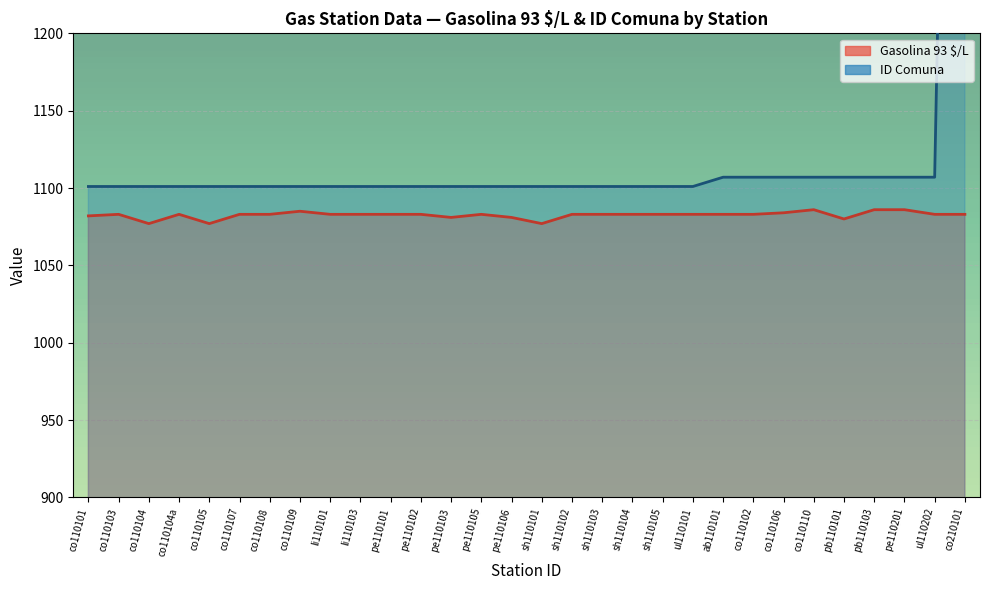

Which category has the lowest value in the Gasolina 93 $/L series?

co110104